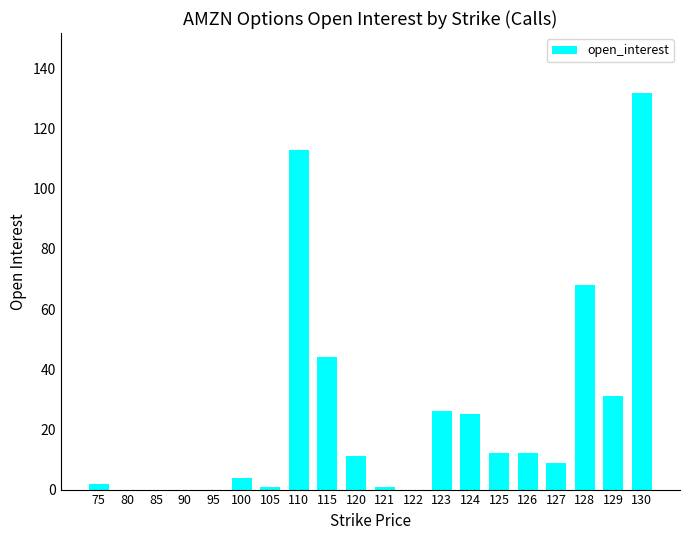

True or false: the data shows 44 at 115.

True